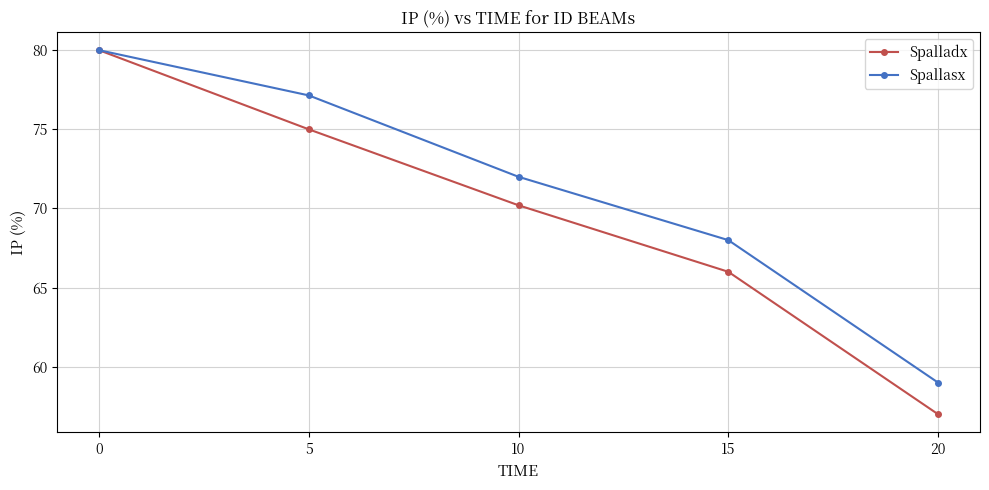

List the series in order of their overall mean, lowest first.

Spalladx, Spallasx